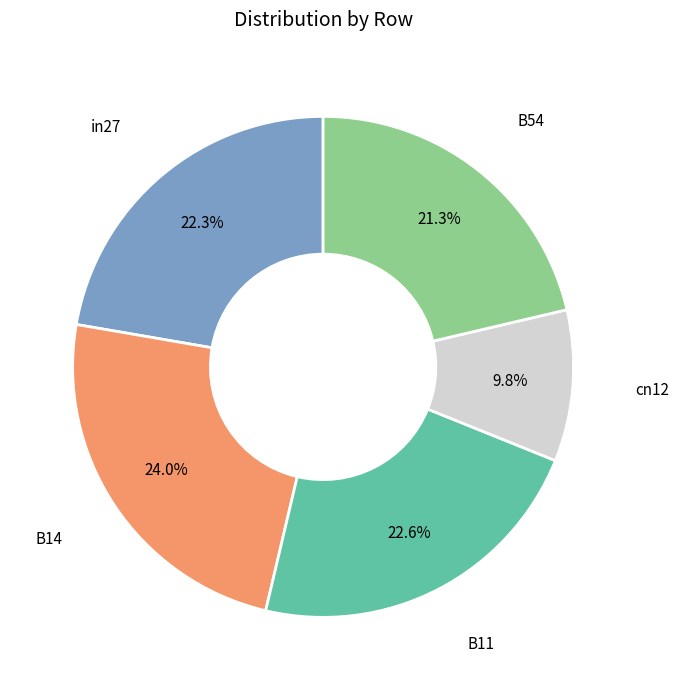

Is there a majority slice in this chart?

No